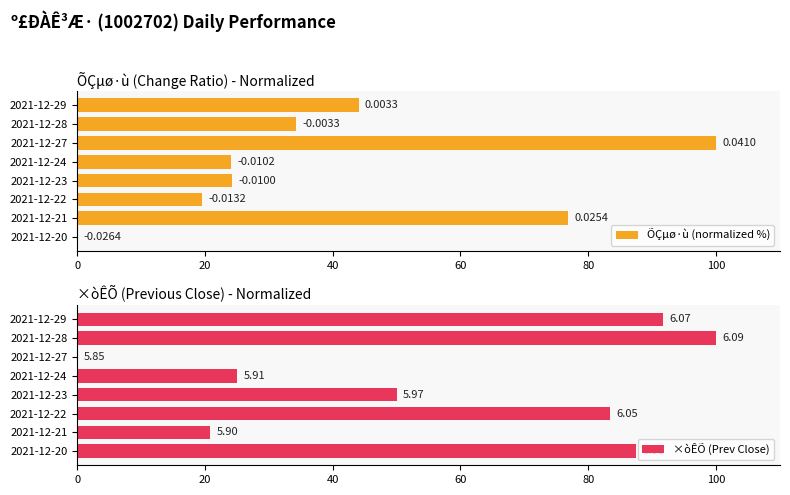

How many values in the ×òÊÕ (Prev Close) series are below 83?

4